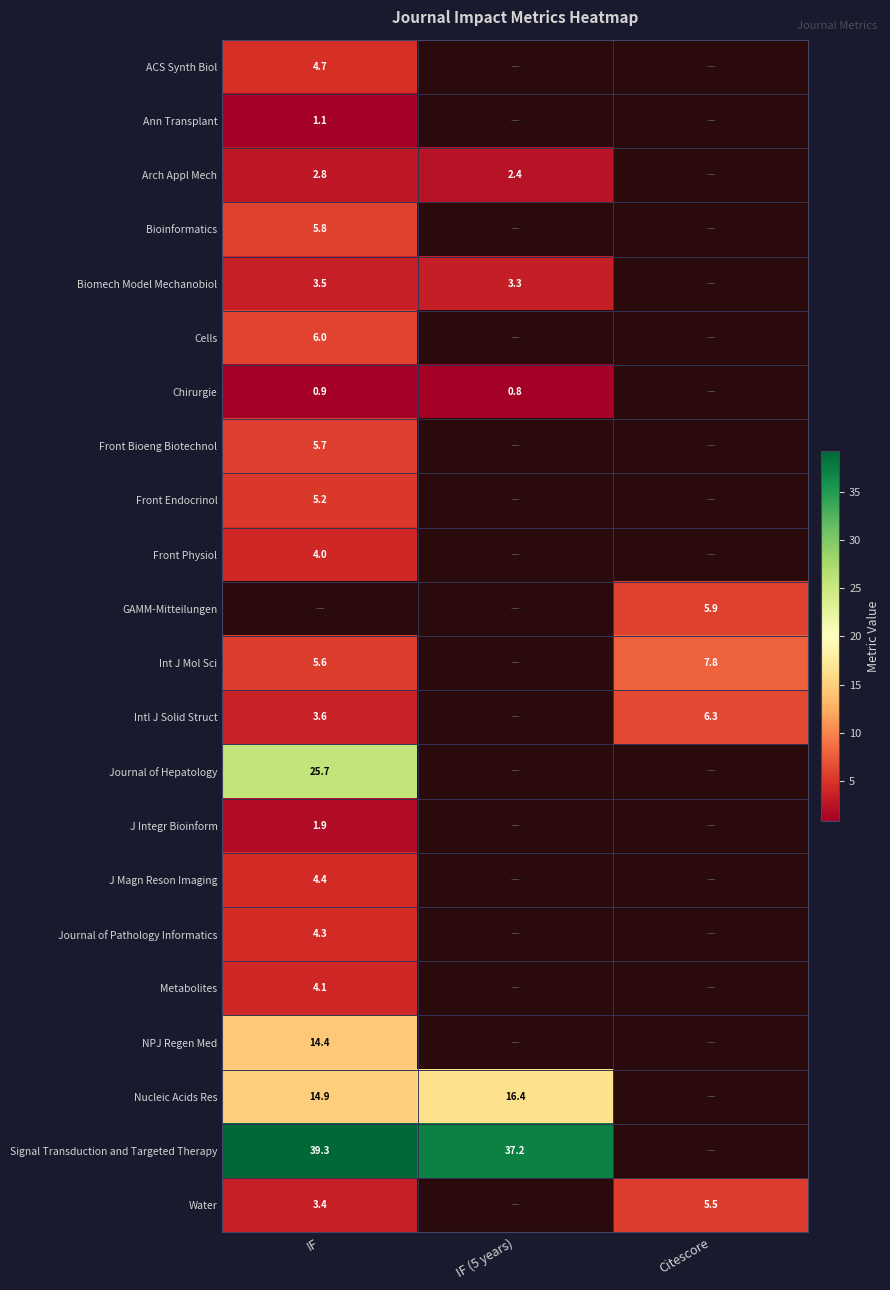

Is it true that ACS Synth Biol equals 4.7 at IF?

True